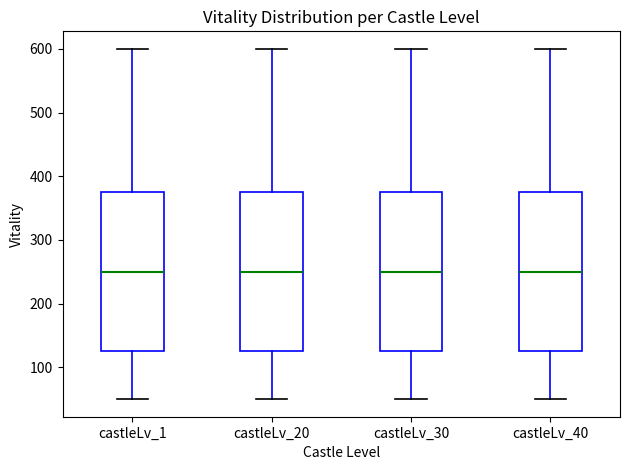

Where is the lower edge of the box for castleLv_20 on the y-axis? The values are not printed on the chart, so give them approximately, as read against the axis.

130